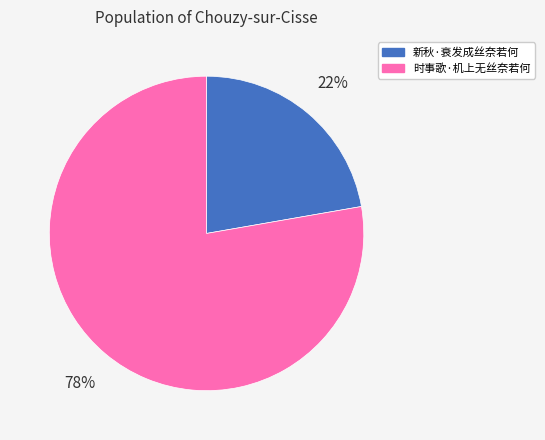

What percentage is the 时事歌·机上无丝奈若何 slice, to the nearest percent?

78%